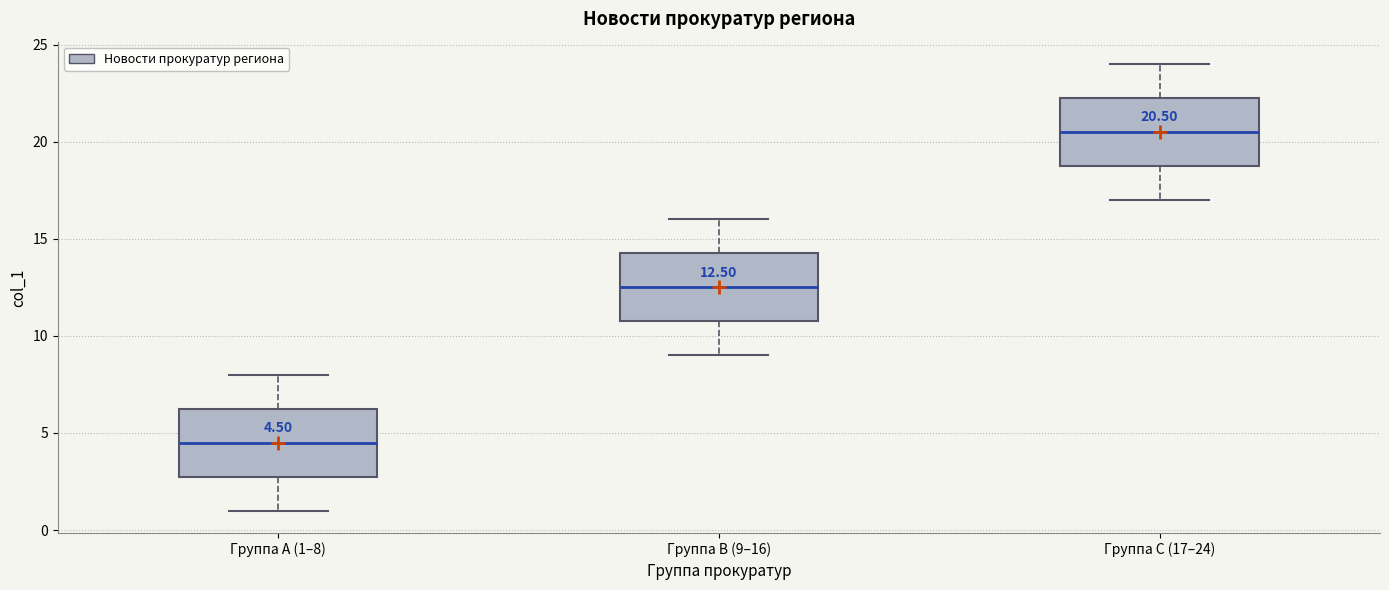

Which box's median line is the highest?

Группа C (17–24)